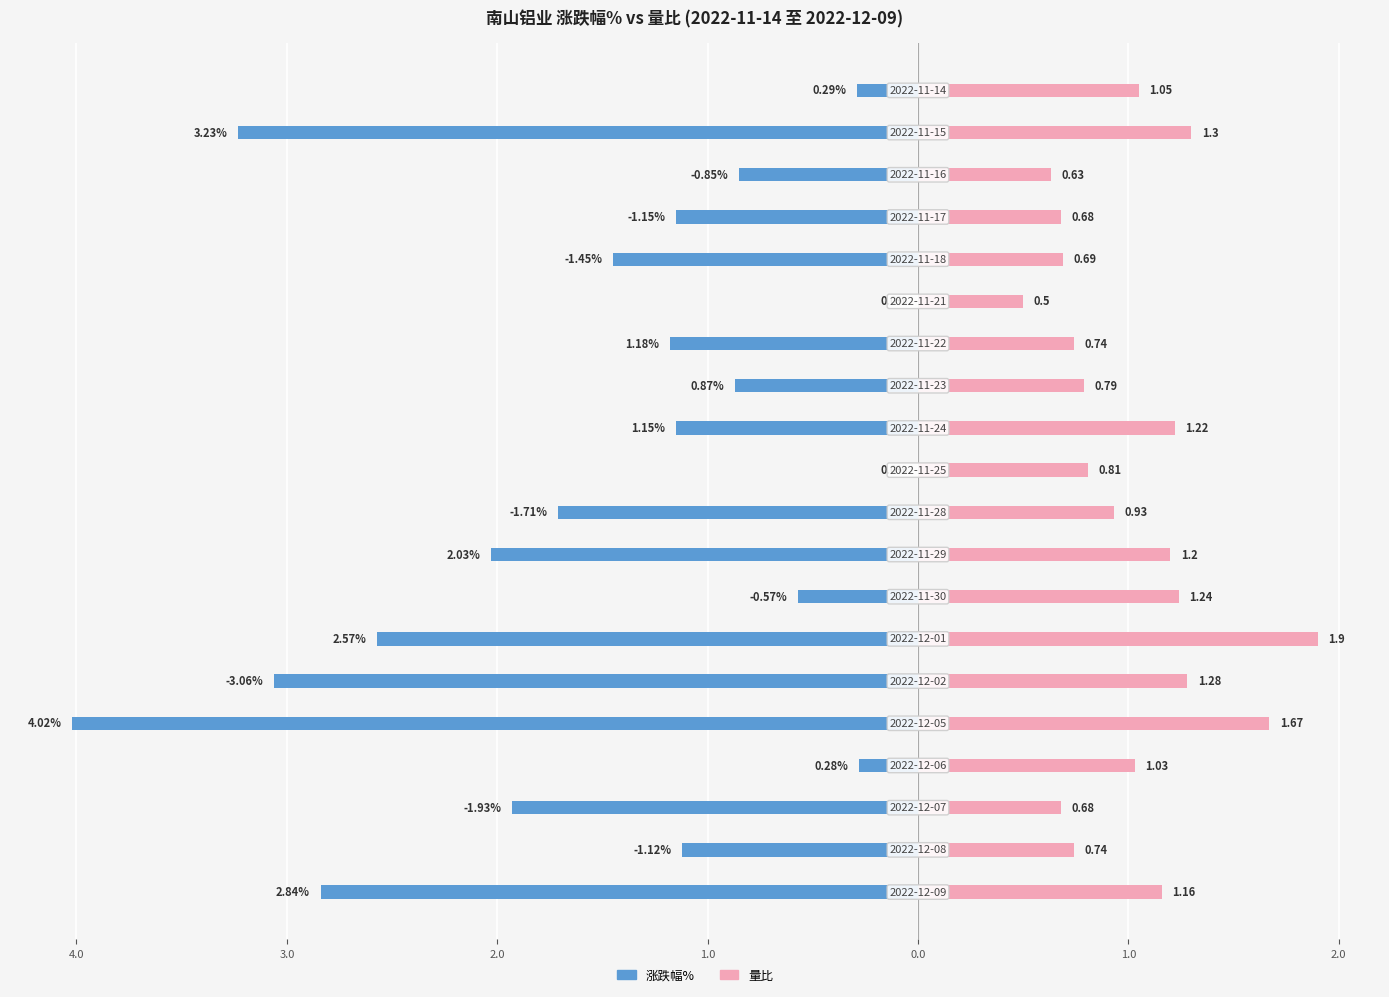

How many bars are there in each group?

2